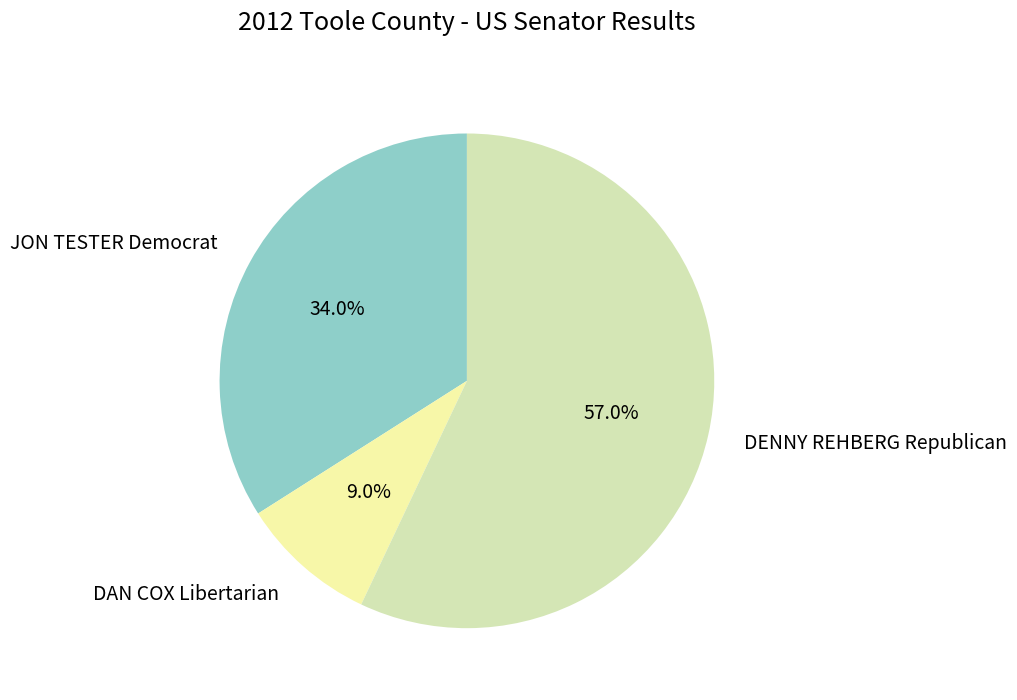

Between DAN COX Libertarian and DENNY REHBERG Republican, which is larger?

DENNY REHBERG Republican